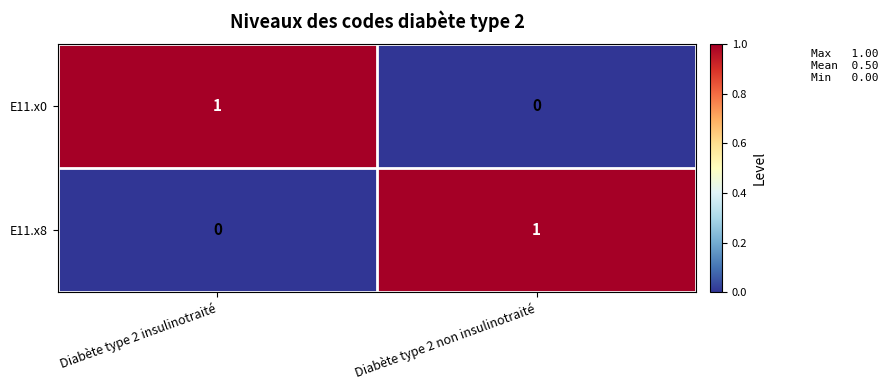

Where is E11.x8 nearest to the value 0?

Diabète type 2 insulinotraité